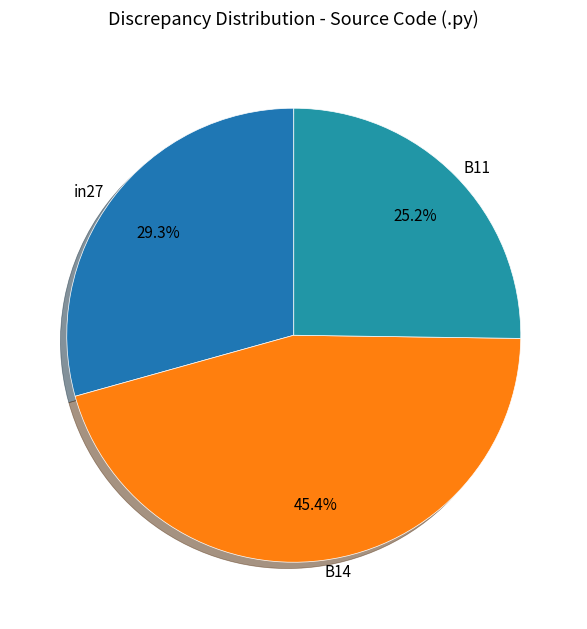

Which slice is the largest?

B14